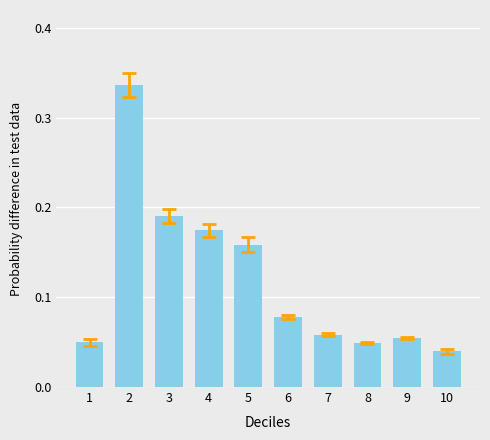

Which category has the highest value across all series?

2